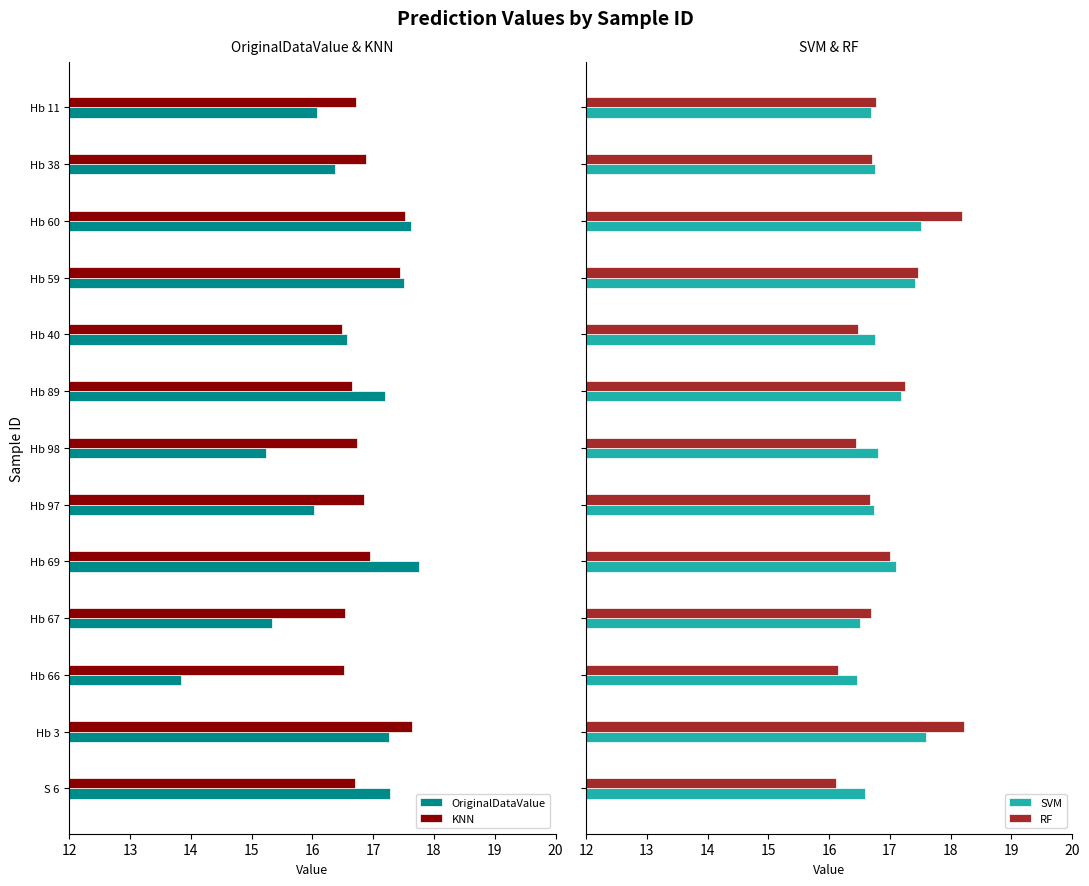

True or false: KNN has a value of 17.6 at Hb 3.

True